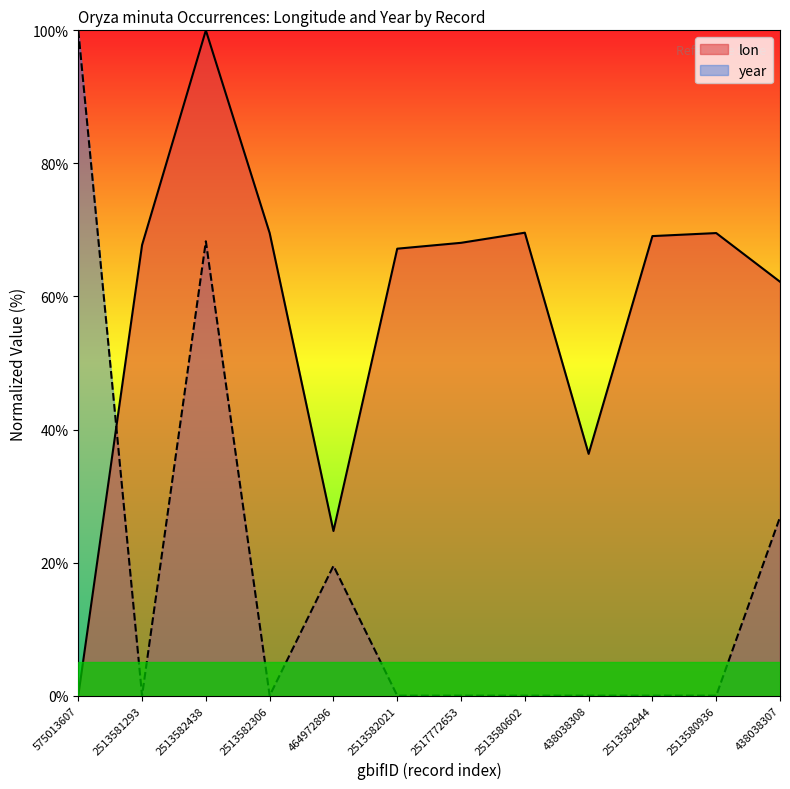

Between 438038308 and 438038307, which series saw the biggest shift?

year